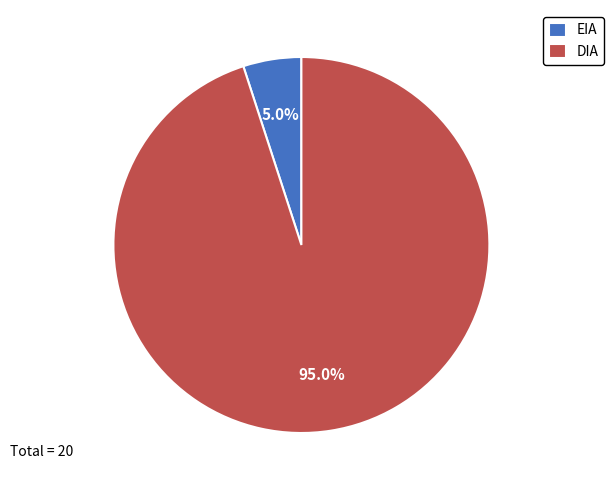

To the nearest percent, what is the combined percentage of DIA and EIA?

100%